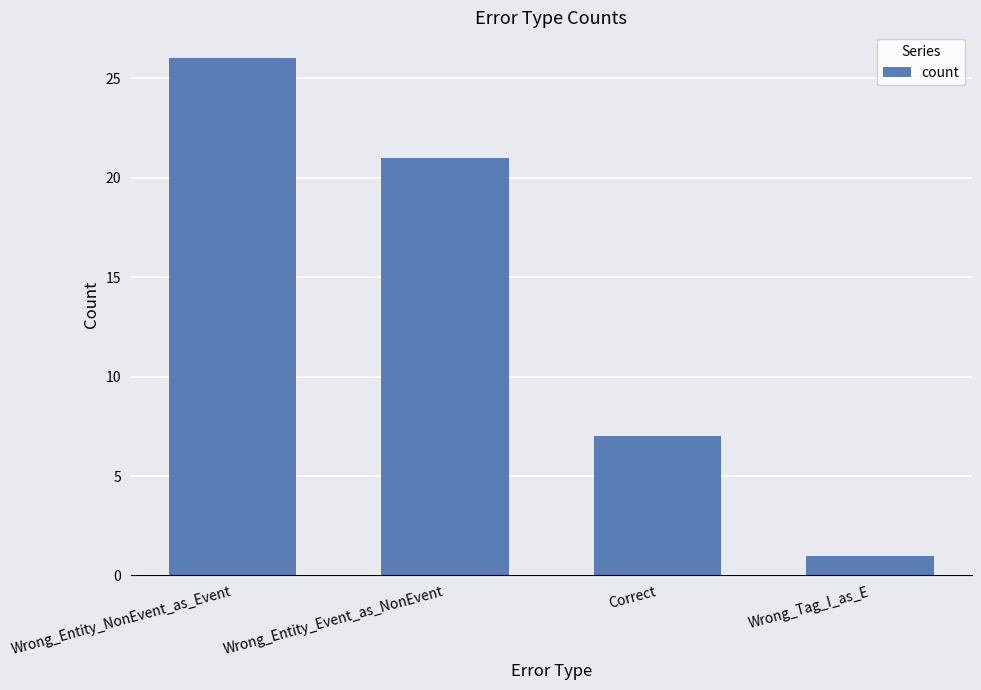

What is the smallest value displayed?

1